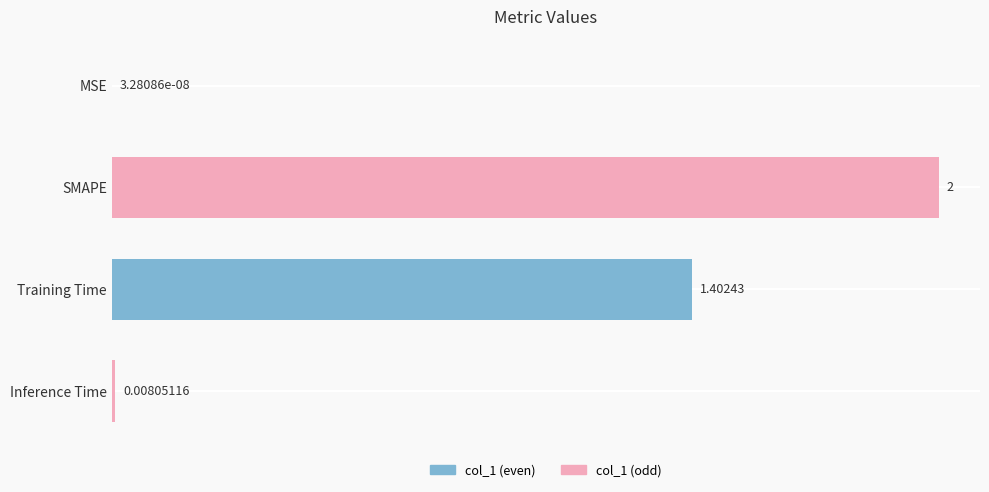

Where is the data nearest to the value 1?

Training Time